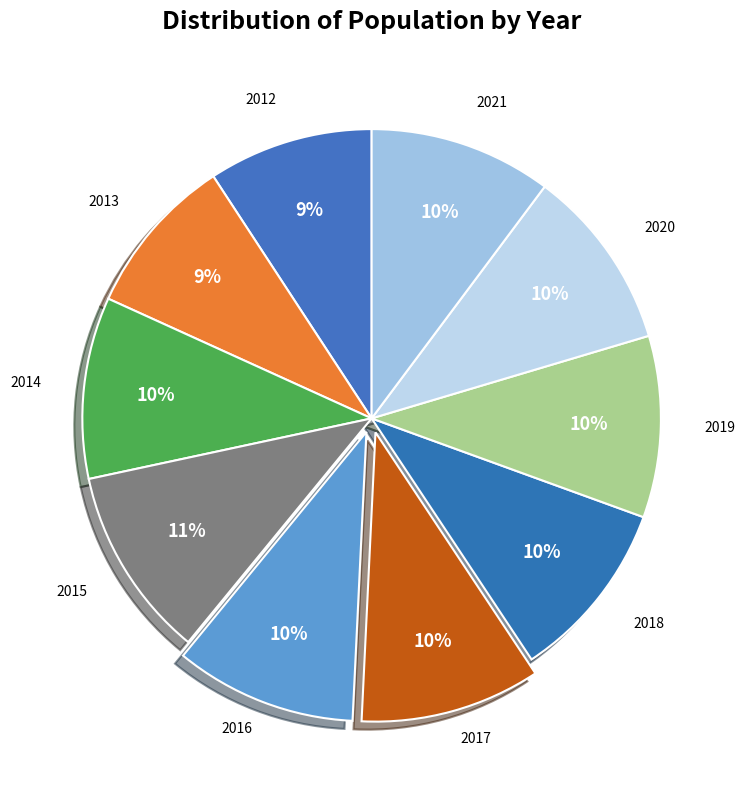

How many slices are in this pie chart?

10